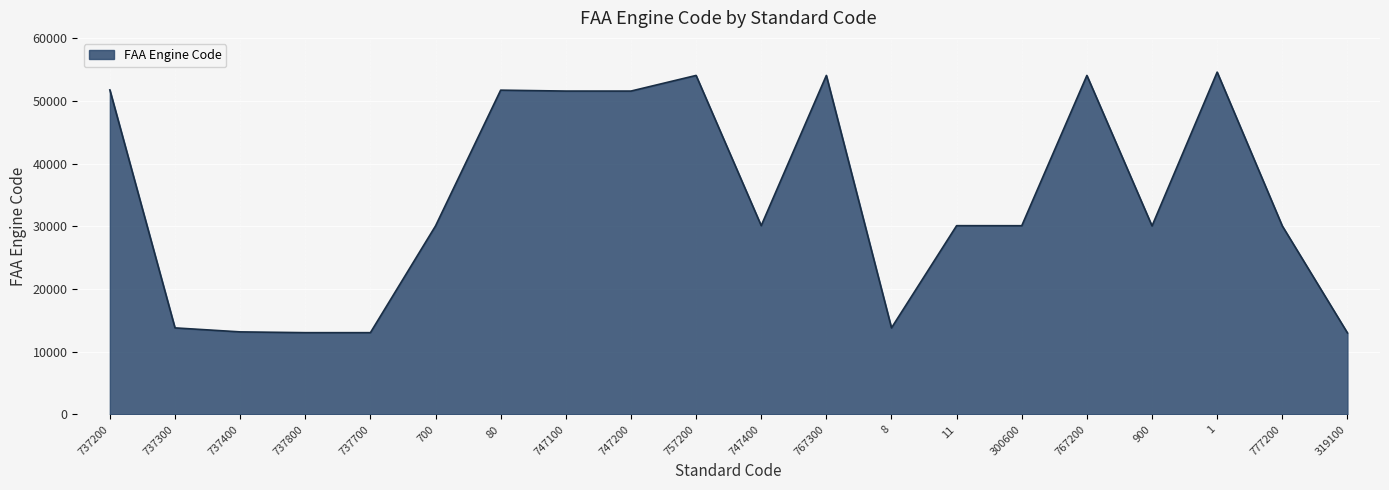

Where does the data first go above 30093?

737200